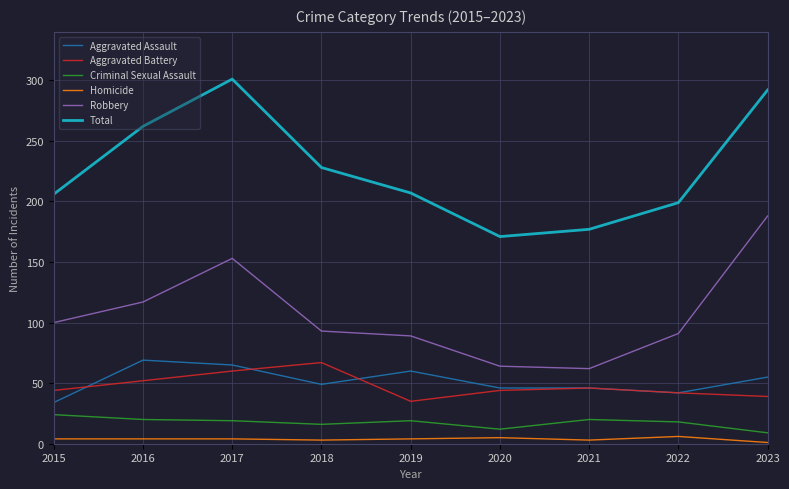

How many lines are shown in the chart?

6